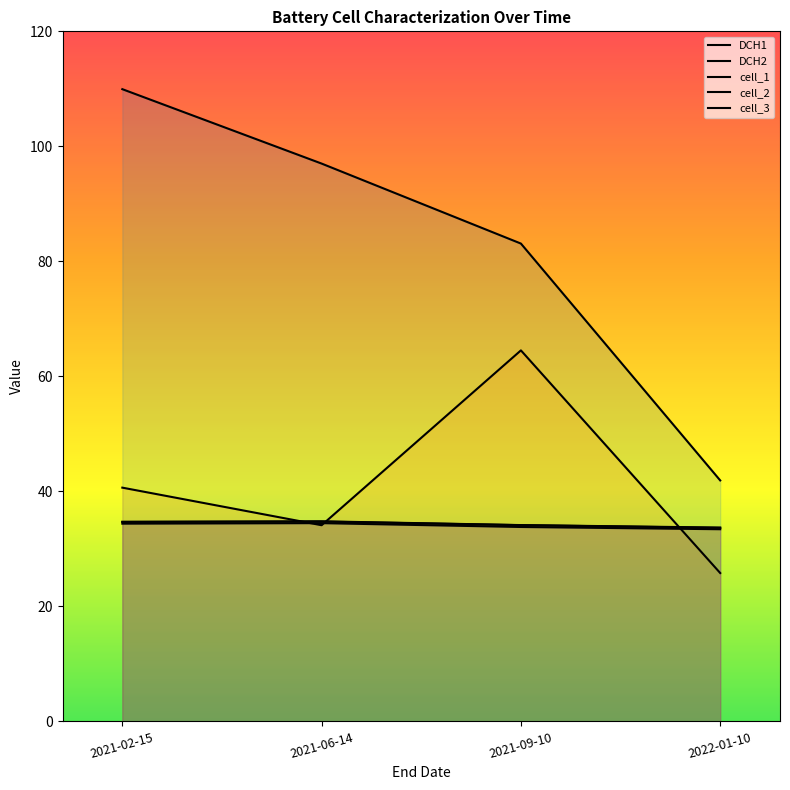

What is the difference between the cell_3 values at 2021-06-14 and 2022-01-10?

1.1